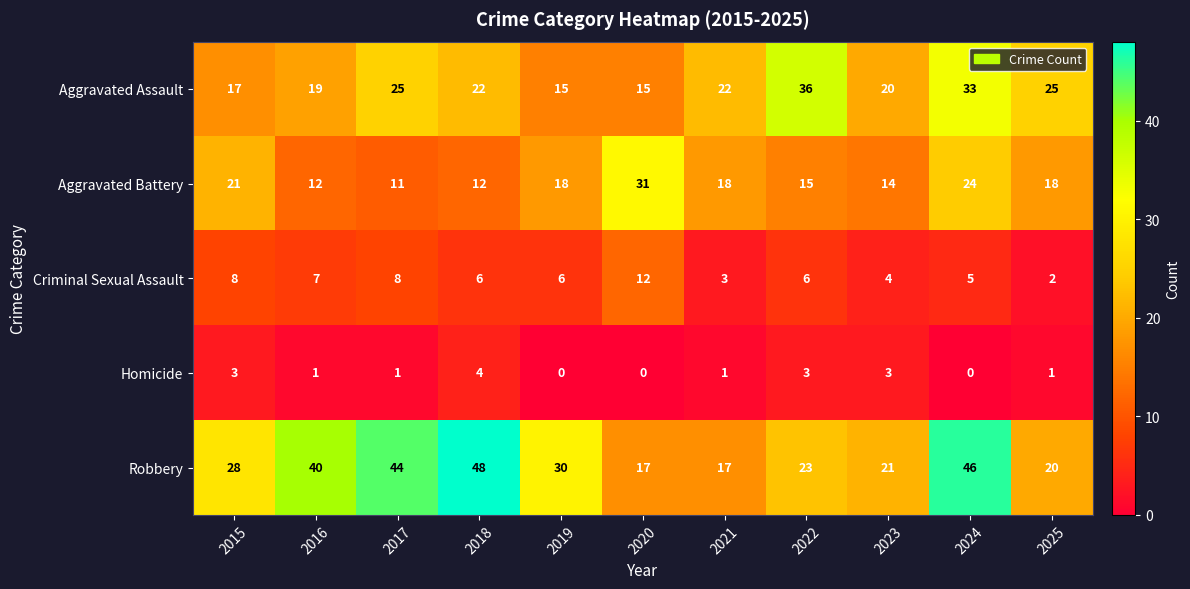

What value does the Aggravated Assault series have at 2022, to the nearest 10?

40